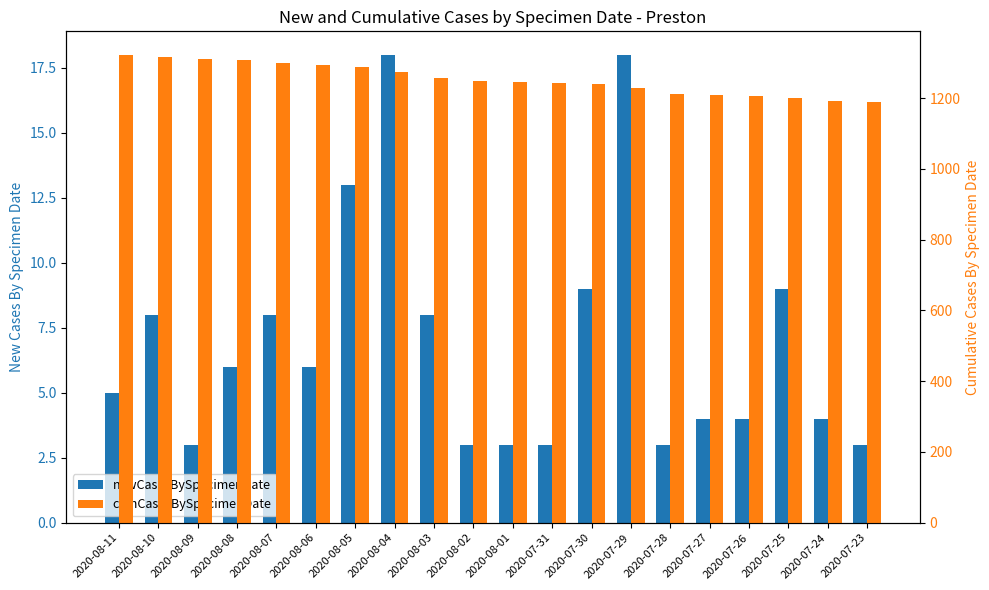

Reading left to right, extract all data points from this chart.

newCasesBySpecimenDate: 5	8	3	6	8	6	13	18	8	3	3	3	9	18	3	4	4	9	4	3
cumCasesBySpecimenDate: 1323	1318	1310	1307	1301	1293	1287	1274	1256	1248	1245	1242	1239	1230	1212	1209	1205	1201	1192	1188